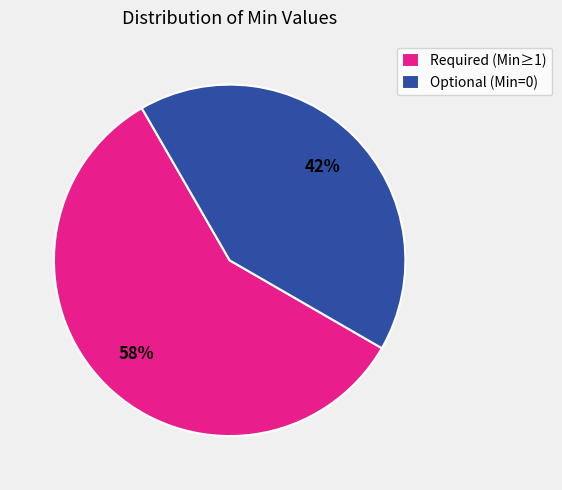

Approximately how many times larger is the value at Required (Min≥1) compared to Optional (Min=0)?

1.4